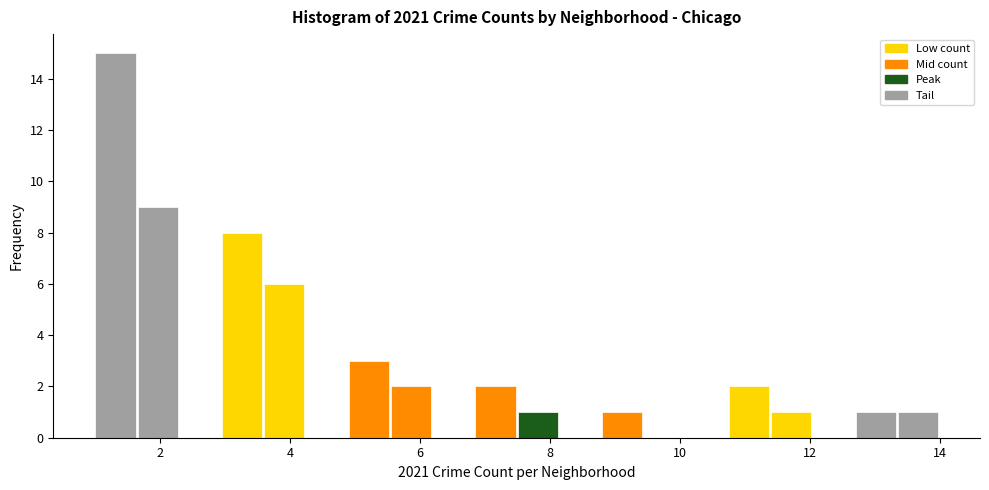

Around what value on the x-axis is the tallest bar? Give the approximate position of its centre, as read against the axis.

1.4